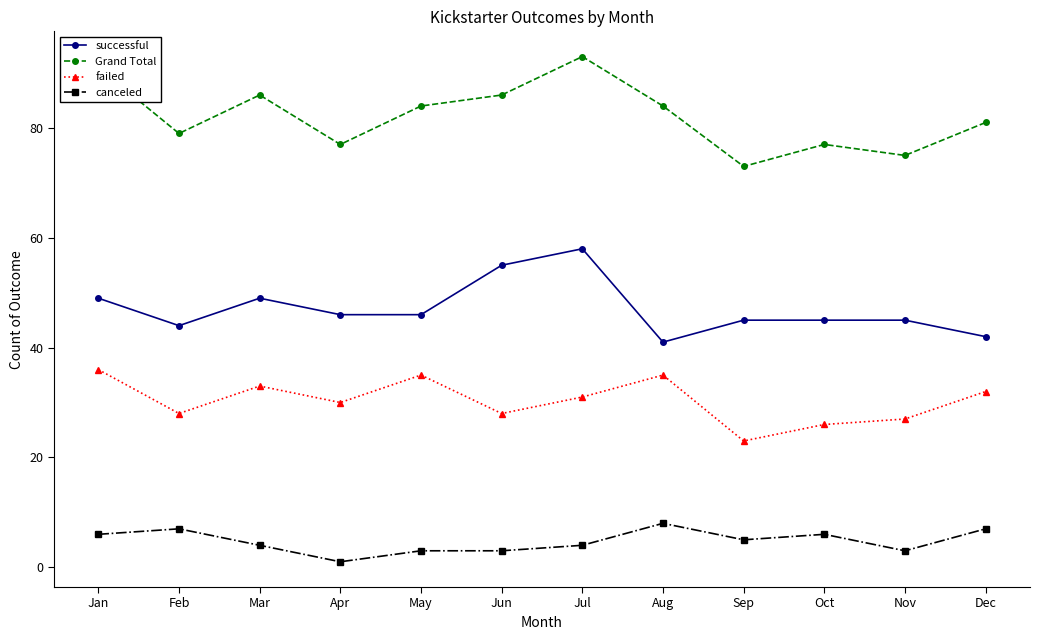

True or false: failed and successful cross at least once.

False